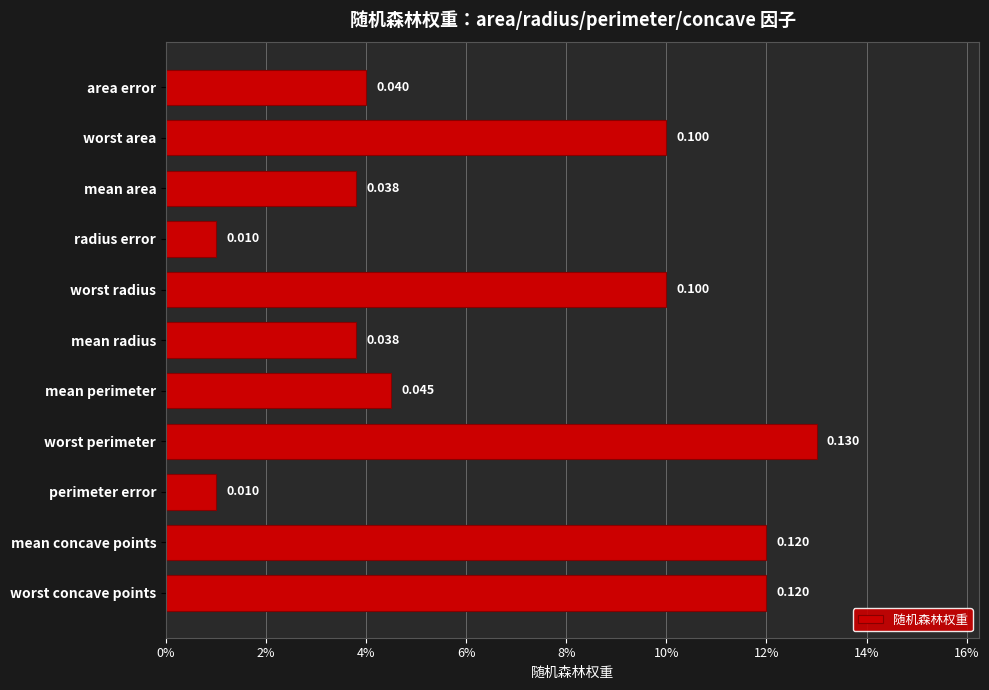

Are the bars horizontal?

Yes